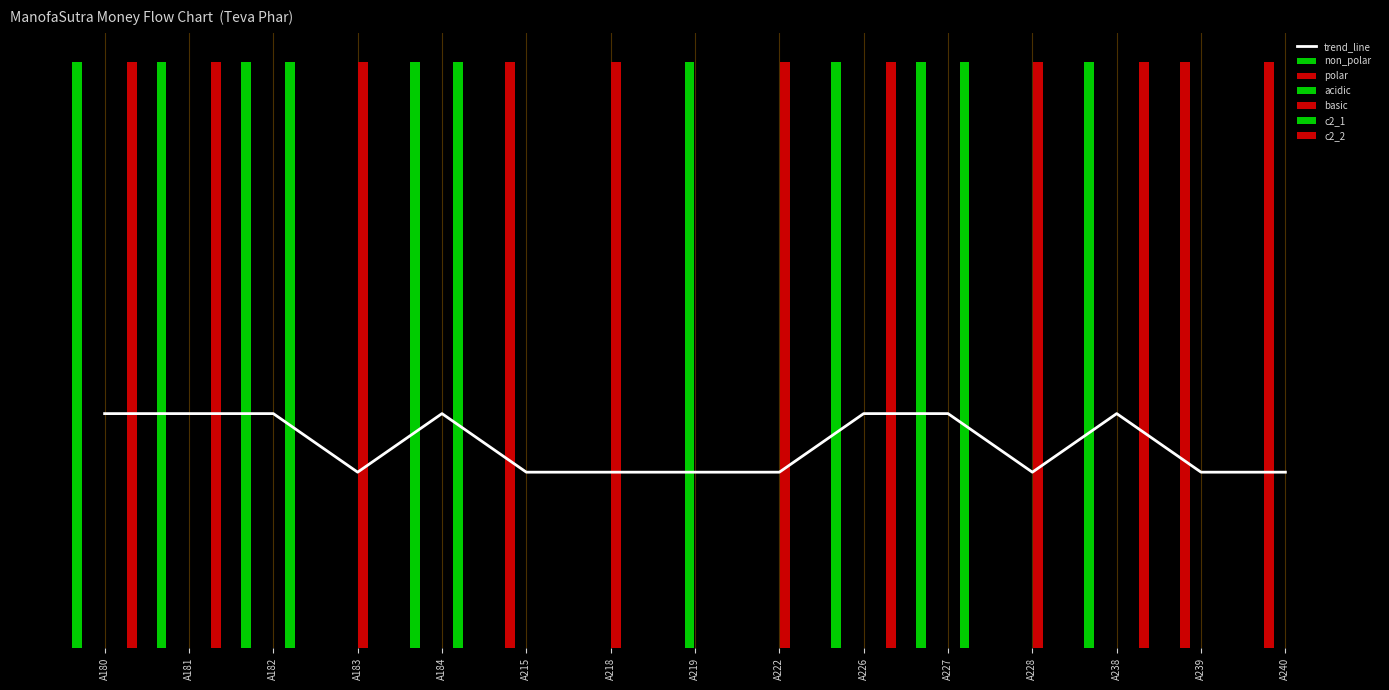

Which series has the largest total across all categories?

non_polar